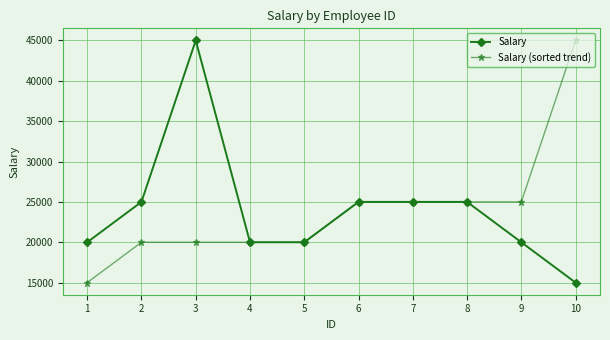

The value of Salary at 7 is 15964. True or false?

False